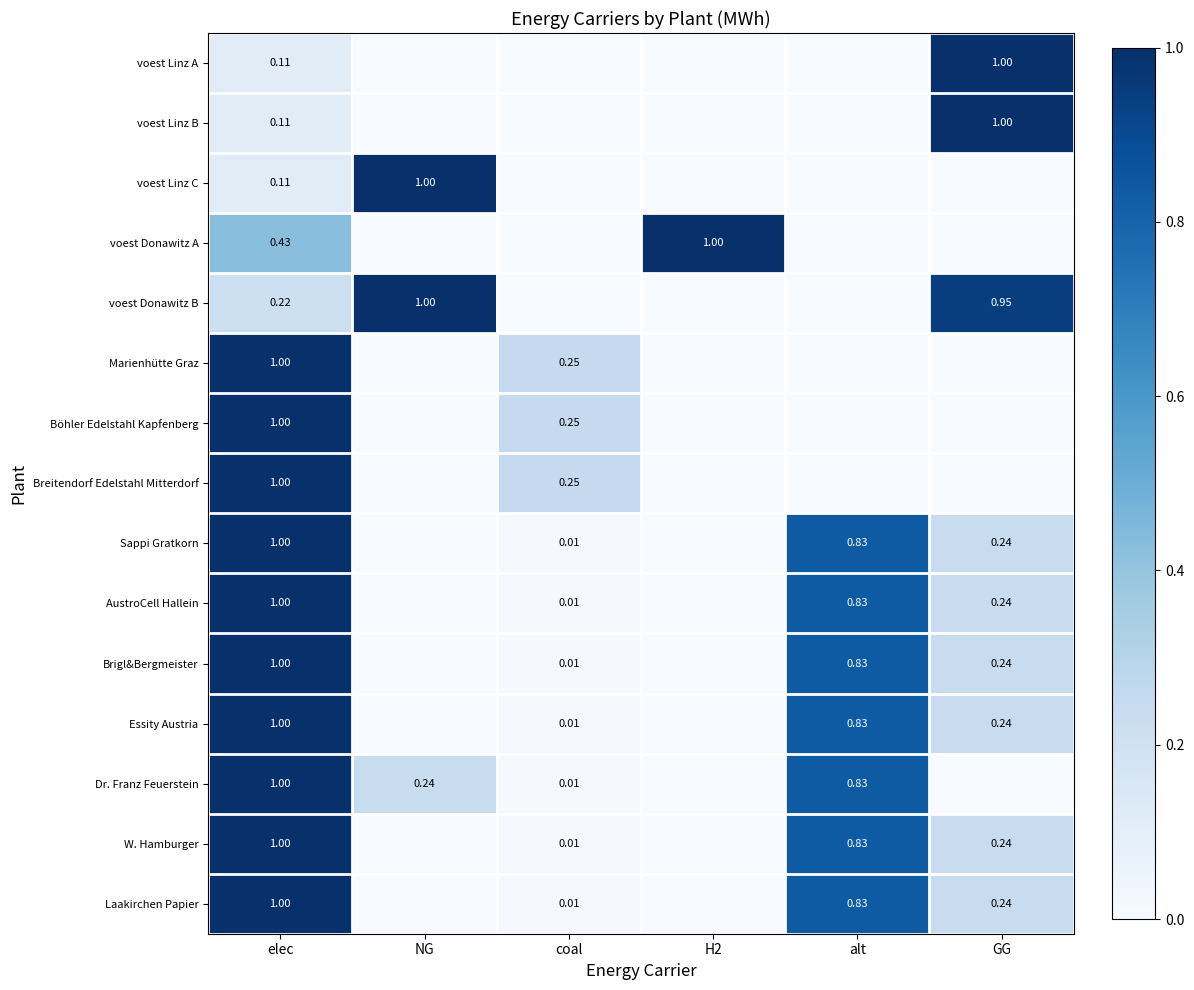

The value of W. Hamburger at H2 is 0.0. True or false?

True